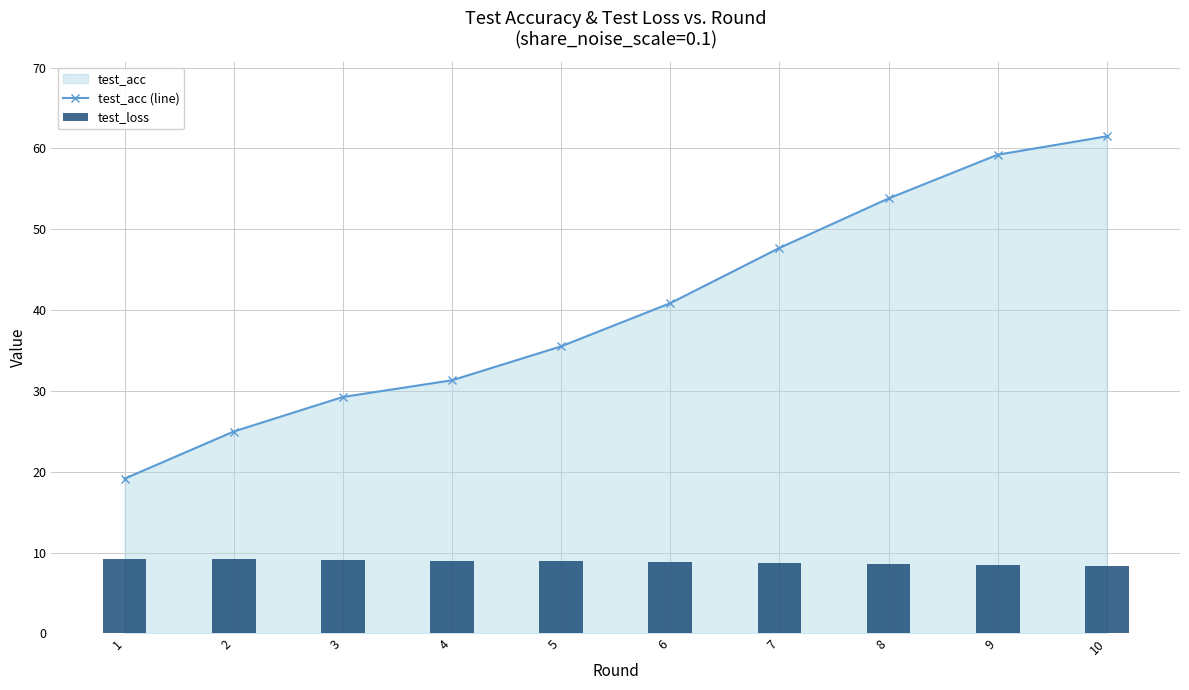

What is the value of the test_loss bar at the 10th from the left?

8.4